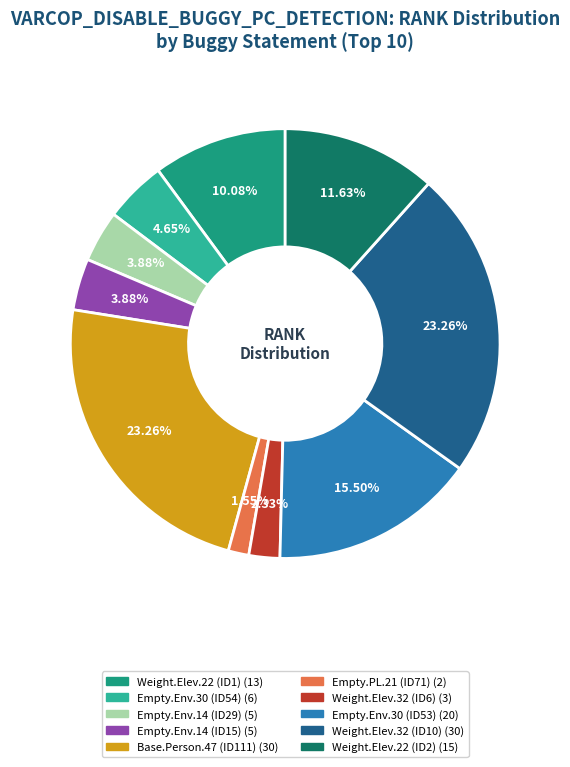

Is there any slice that represents more than half of the pie?

No